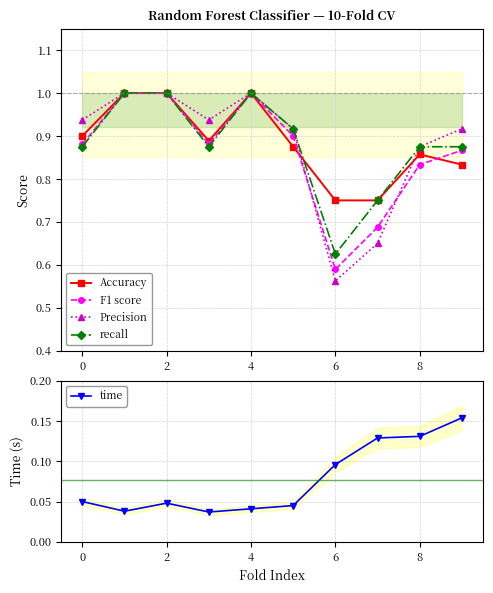

The value of time at 2 is 0.1. True or false?

False